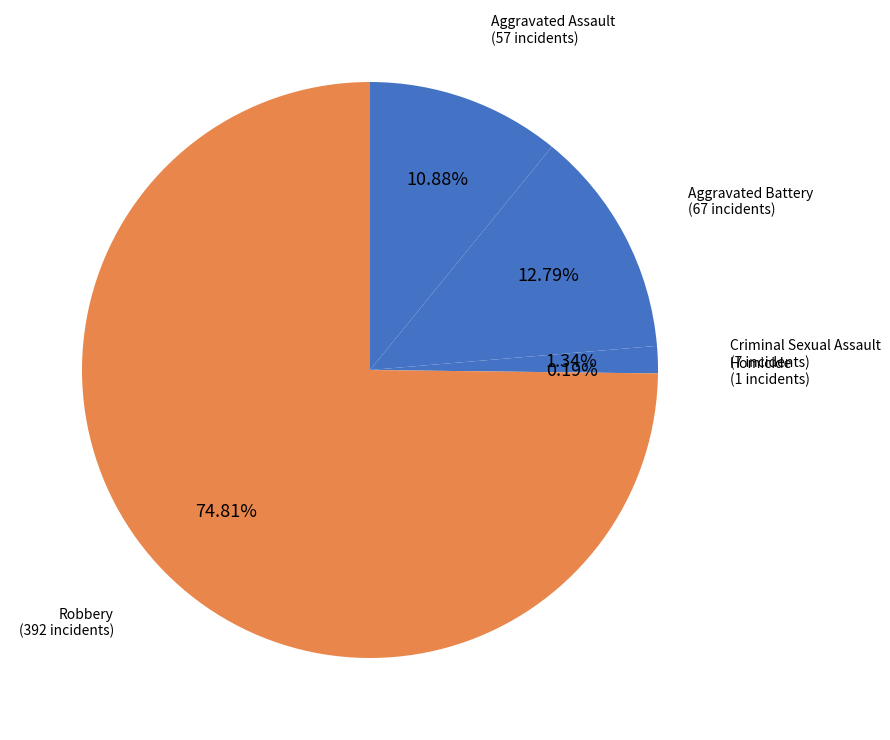

Which has a higher value, Aggravated Battery or Robbery?

Robbery